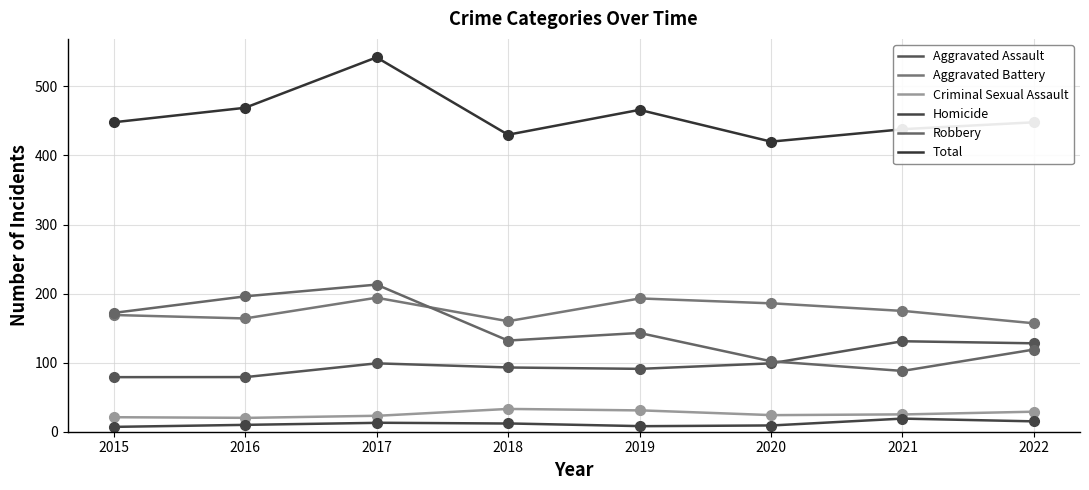

What is the value of the Homicide point at the 6th from the left?

9